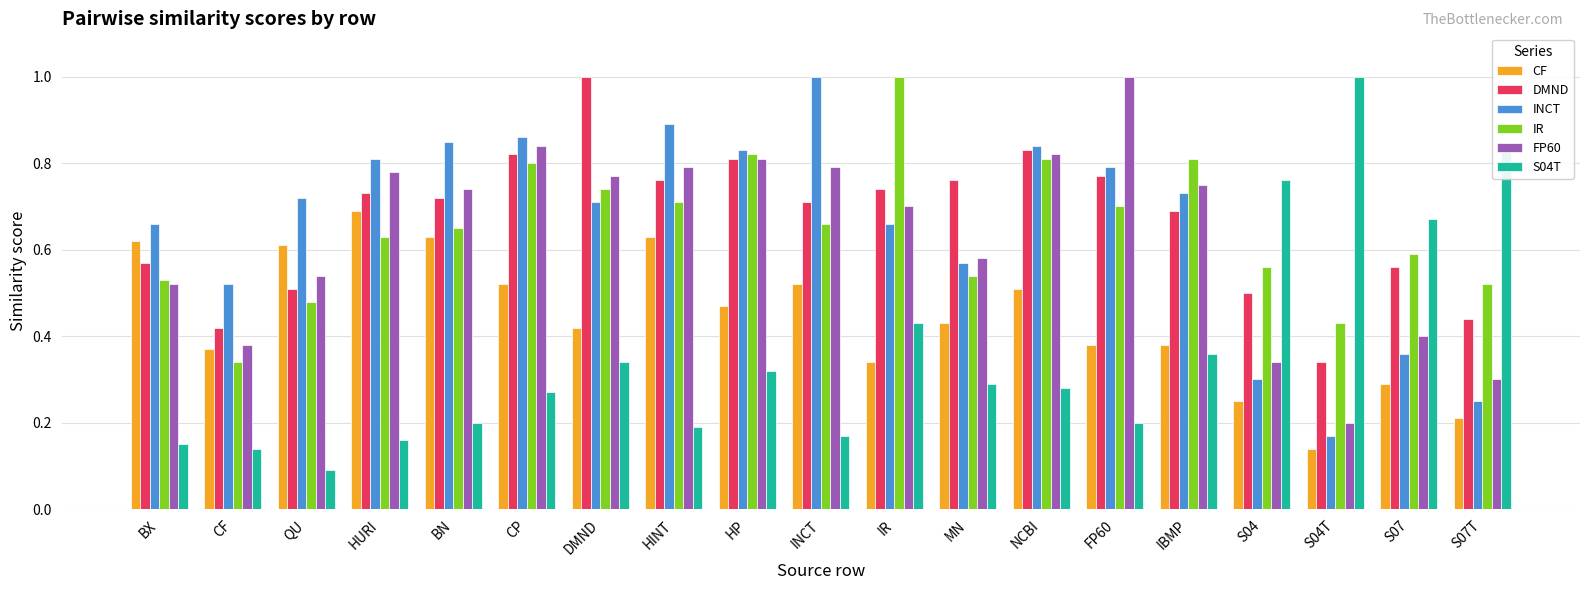

Is the value of FP60 at NCBI greater than the value of DMND at S04T?

Yes